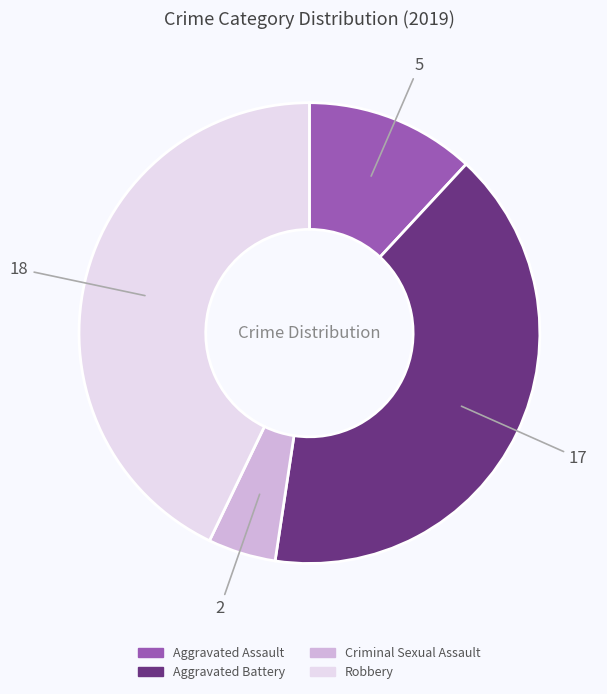

How many segments does this pie chart have?

4